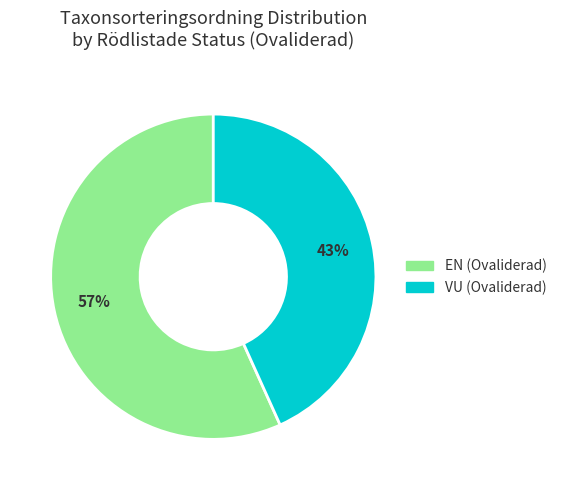

To the nearest percent, what is the average slice percentage?

50%